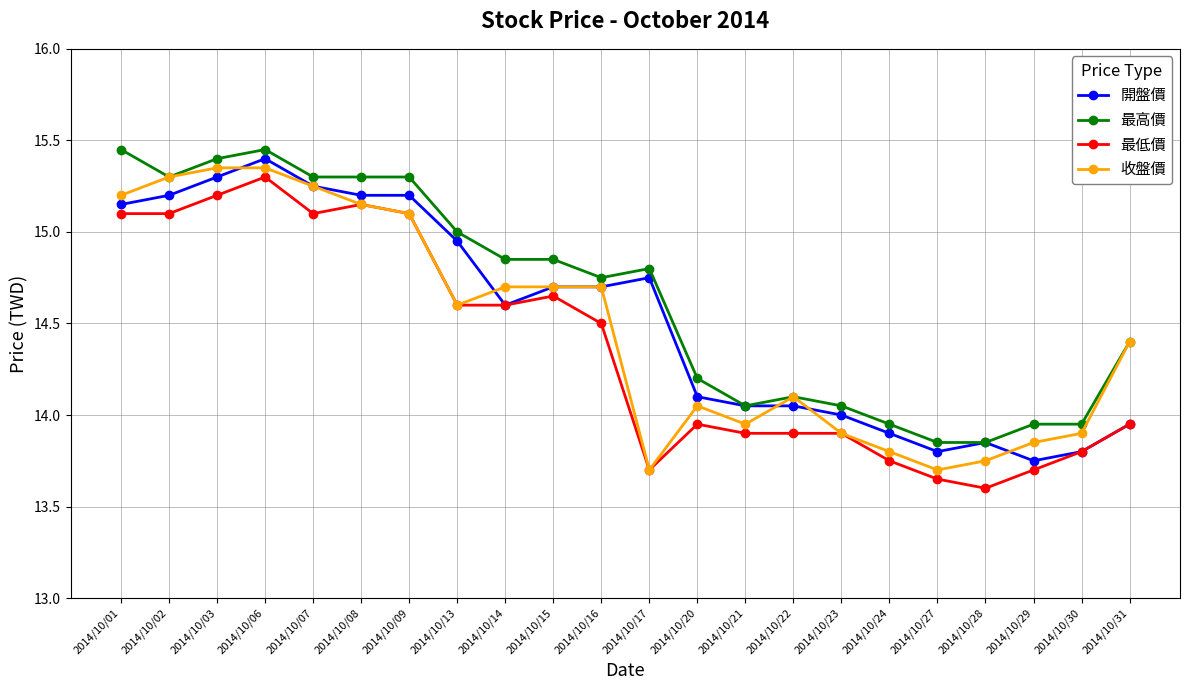

What is the value of the 收盤價 point at the 22nd from the left?

14.4